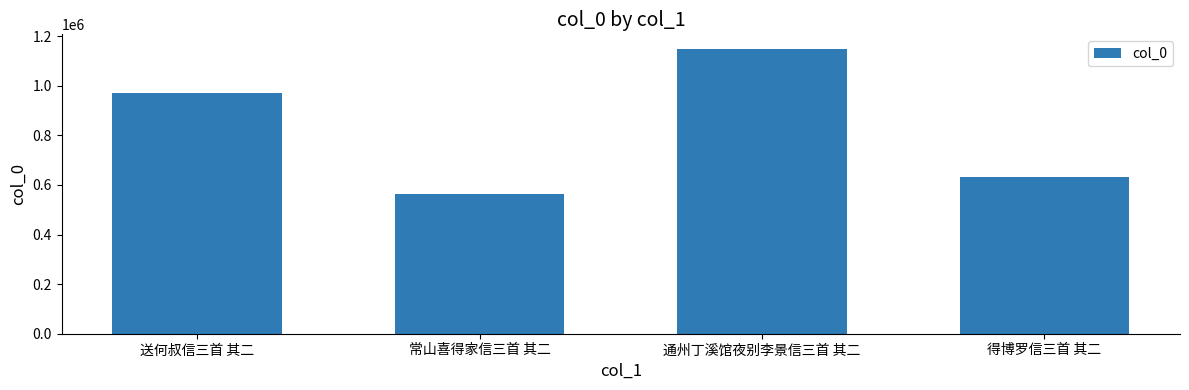

Where is the data nearest to the value 857032?

送何叔信三首 其二